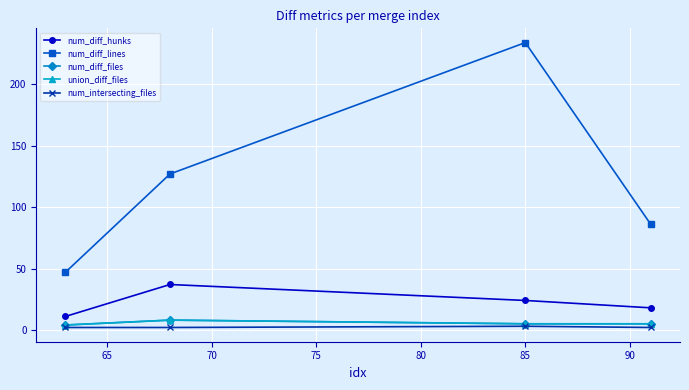

Which series has the largest total across all categories?

num_diff_lines